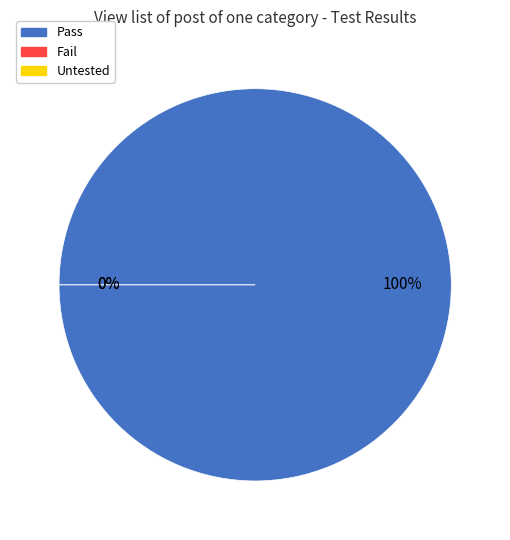

How much of the chart is everything except Fail?

100.0%